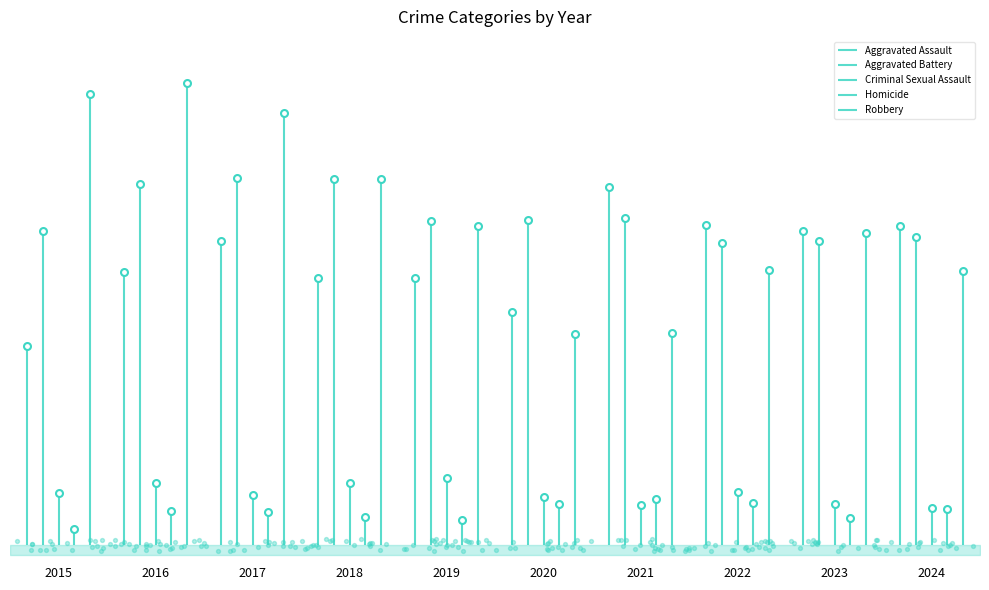

Is the value of Robbery at 2020 greater than the value of Criminal Sexual Assault at 2015?

Yes